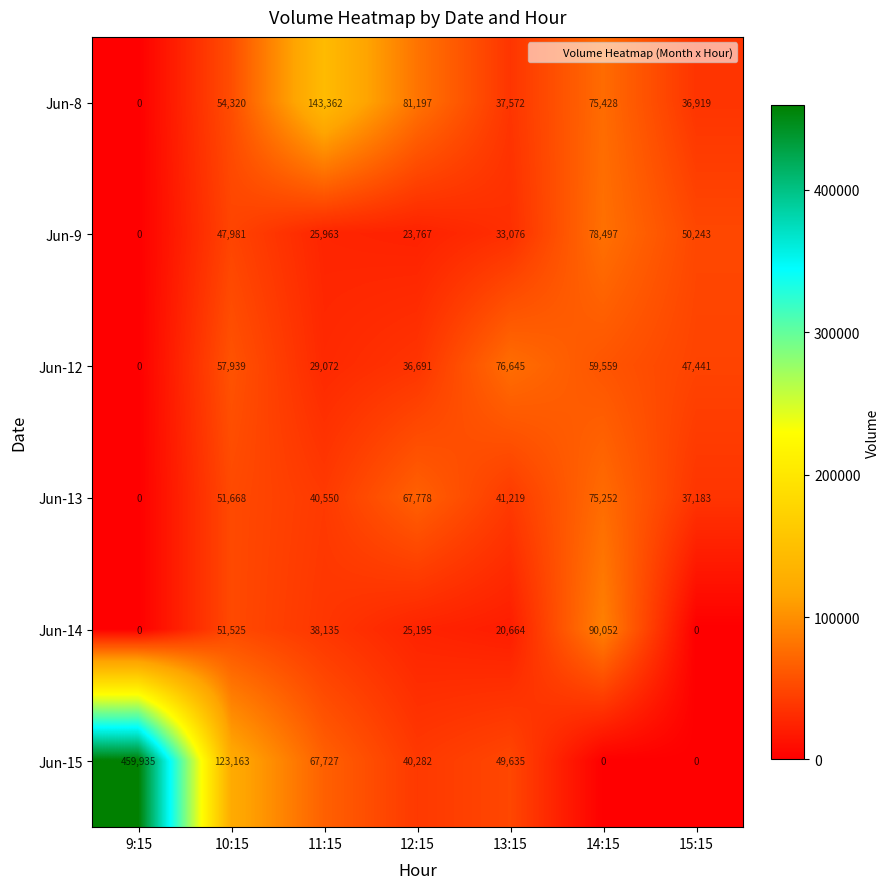

List the series in order of their peak value, lowest first.

Jun-13, Jun-12, Jun-9, Jun-14, Jun-8, Jun-15